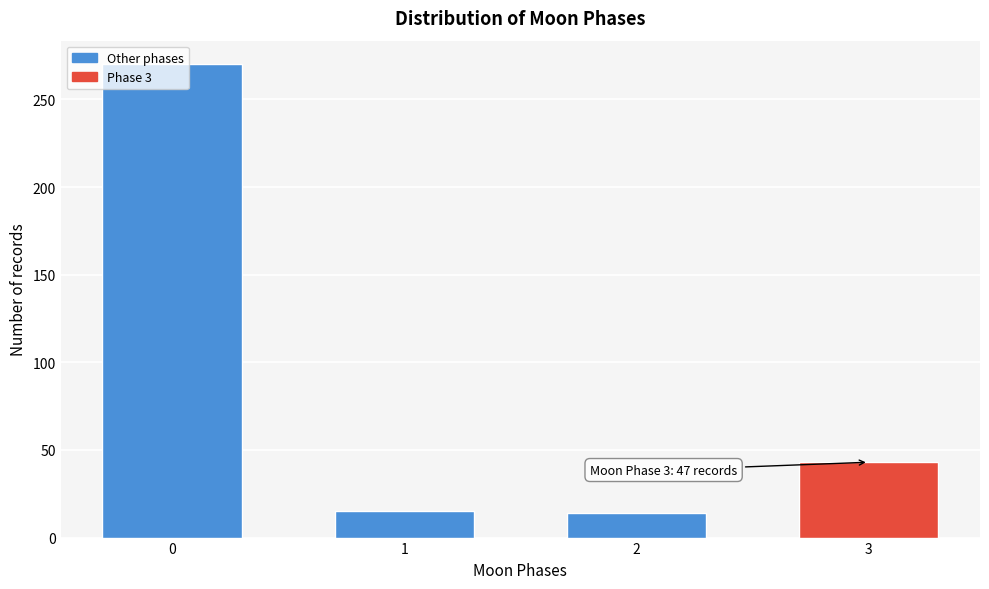

What is the minimum value shown in the chart?

14